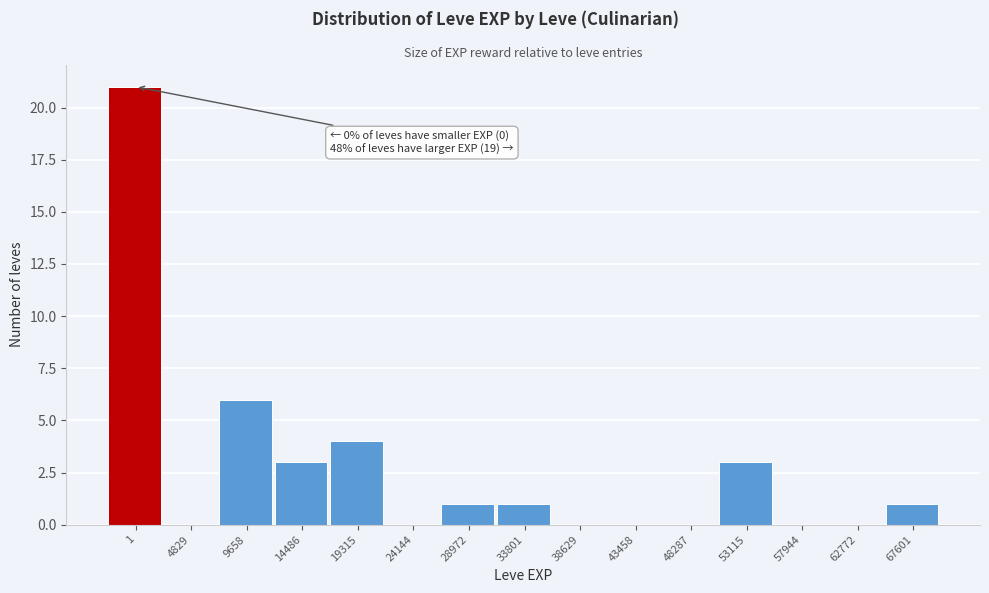

Reading left to right, transcribe all the data shown in this chart.

1=21	4829=0	9658=6	14486=3	19315=4	24144=0	28972=1	33801=1	38629=0	43458=0	48287=0	53115=3	57944=0	62772=0	67601=1